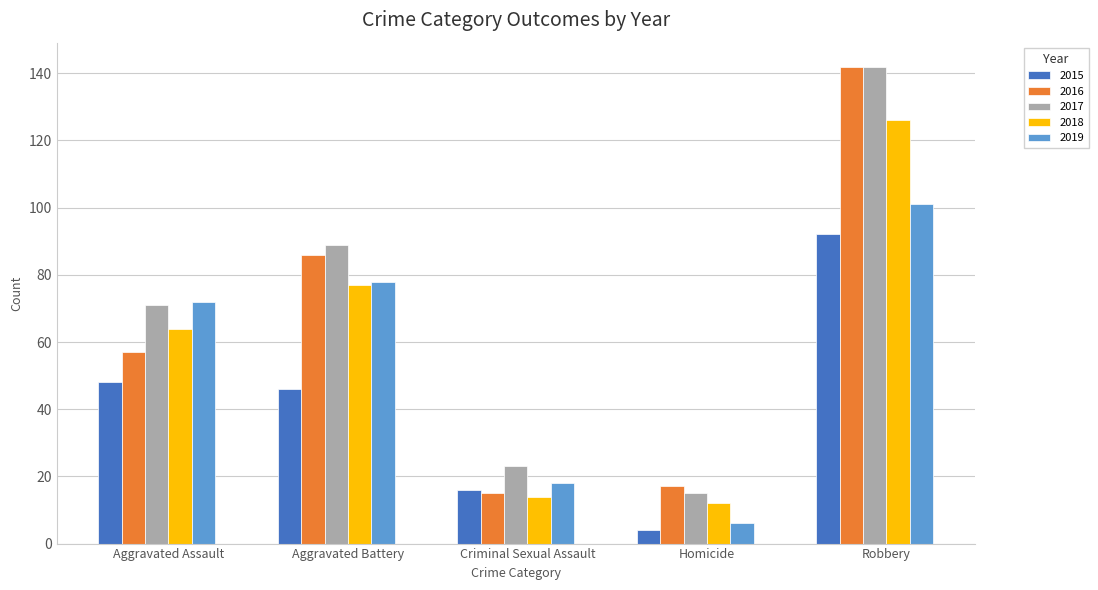

What is the label of the 4th bar from the right?

Aggravated Battery